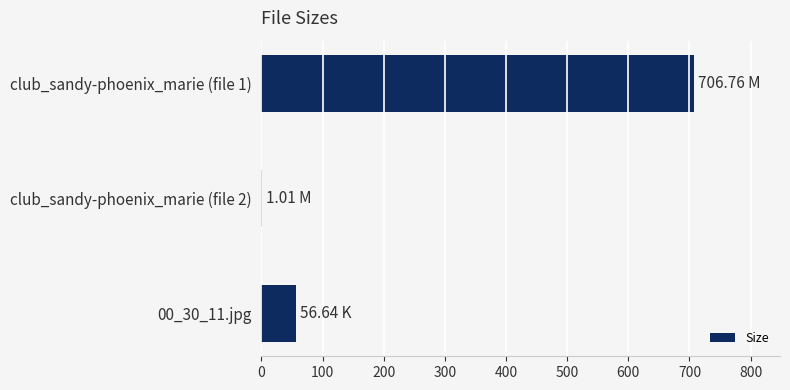

Which has a higher value, 00_30_11.jpg or club_sandy-phoenix_marie (file 1)?

club_sandy-phoenix_marie (file 1)